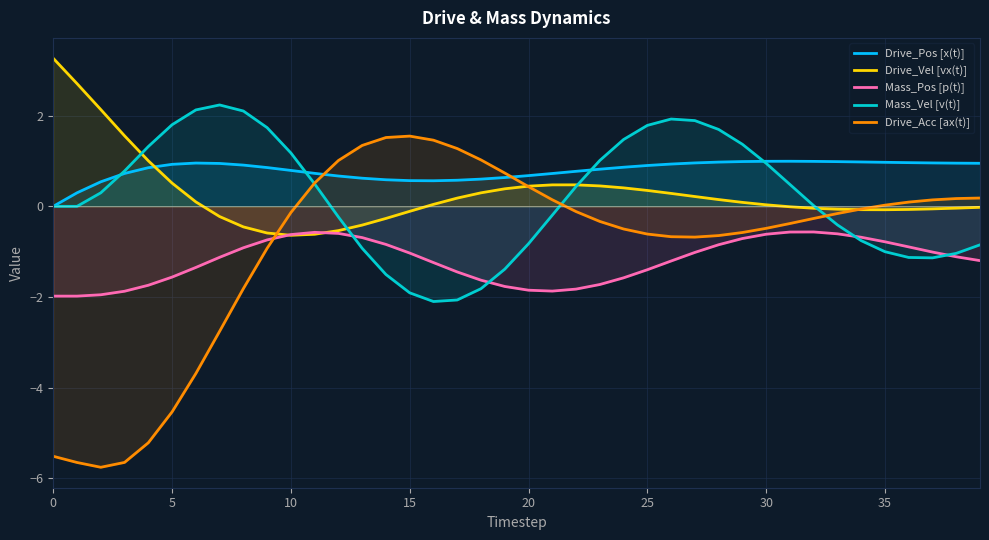

What is the label of the 7th point from the right?

33